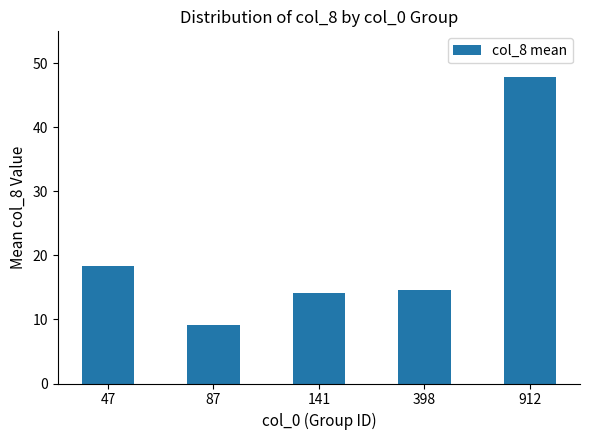

Reading right to left, transcribe all the data shown in this chart.

912=47.8	398=14.6	141=14.2	87=9.1	47=18.4